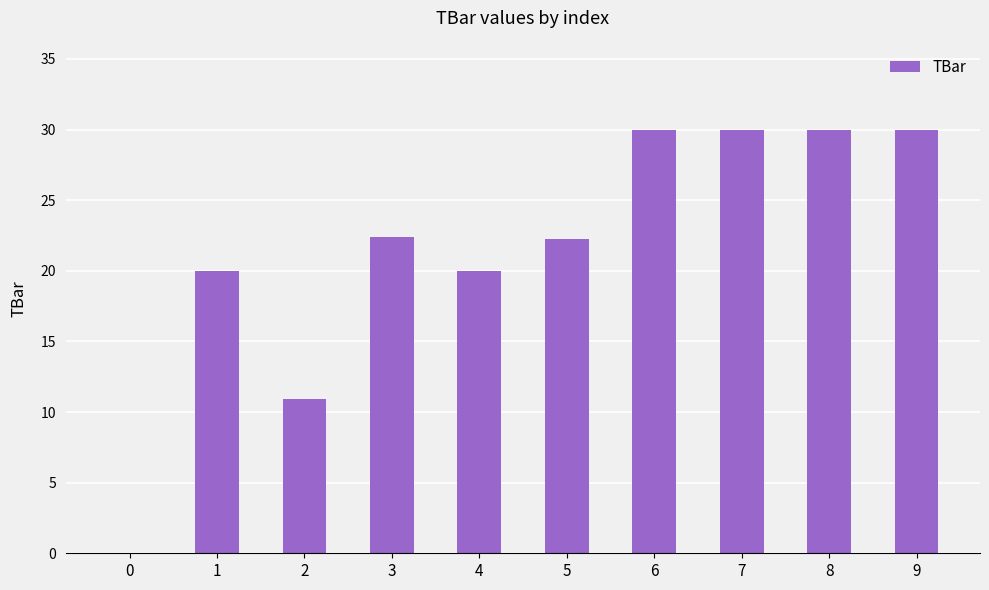

Is it true that the value at 7 is 30.0?

True